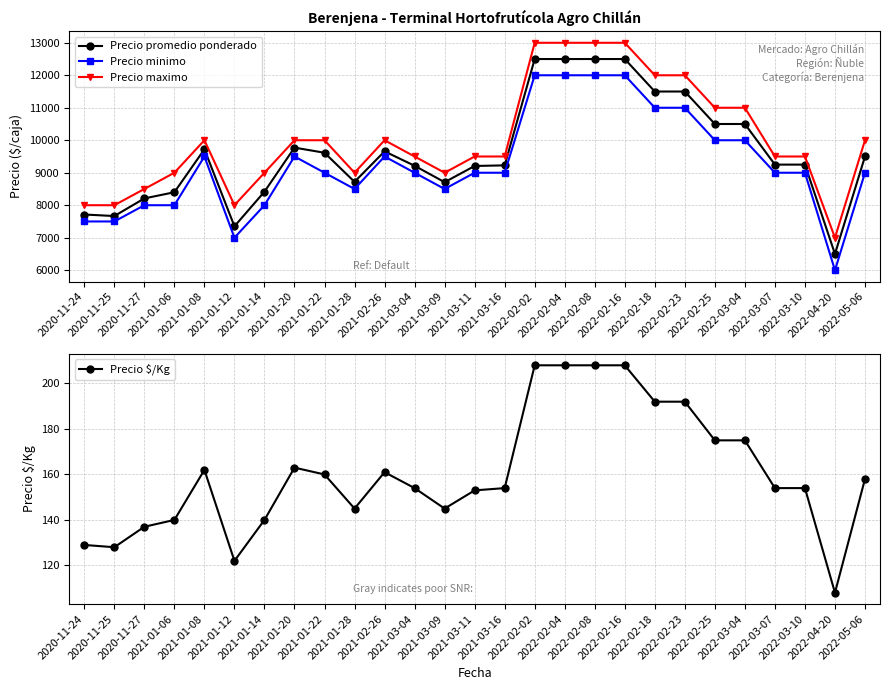

How many categories are shown in the chart?

27